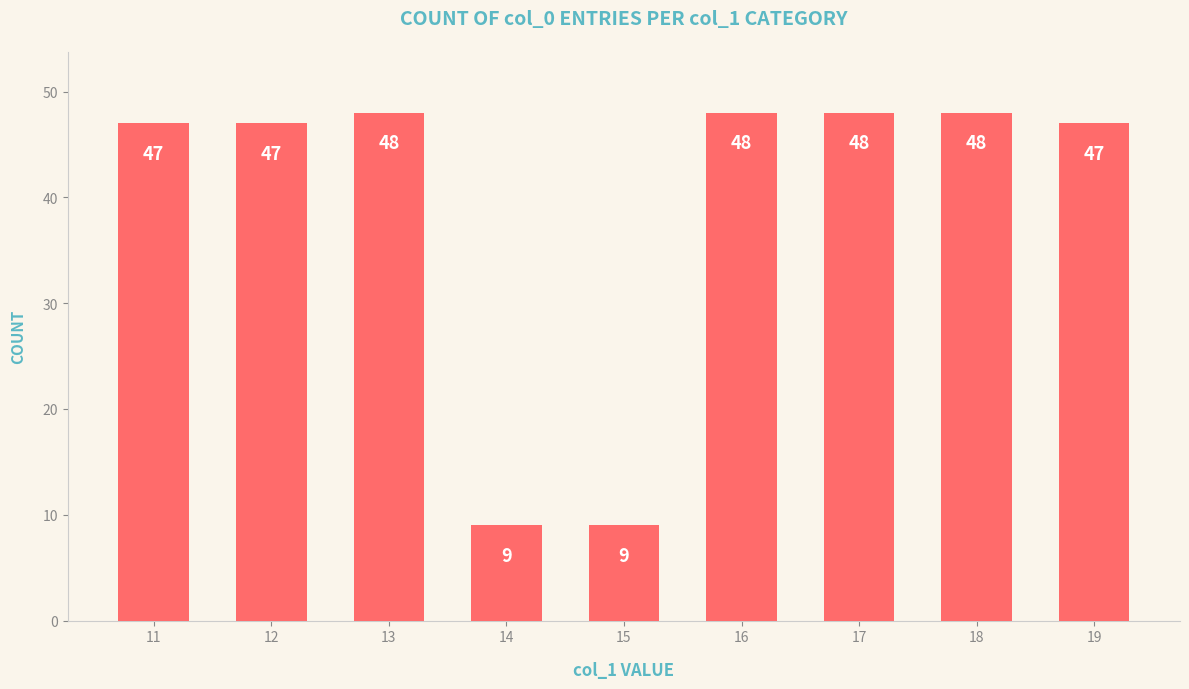

How many bars are there in total?

9